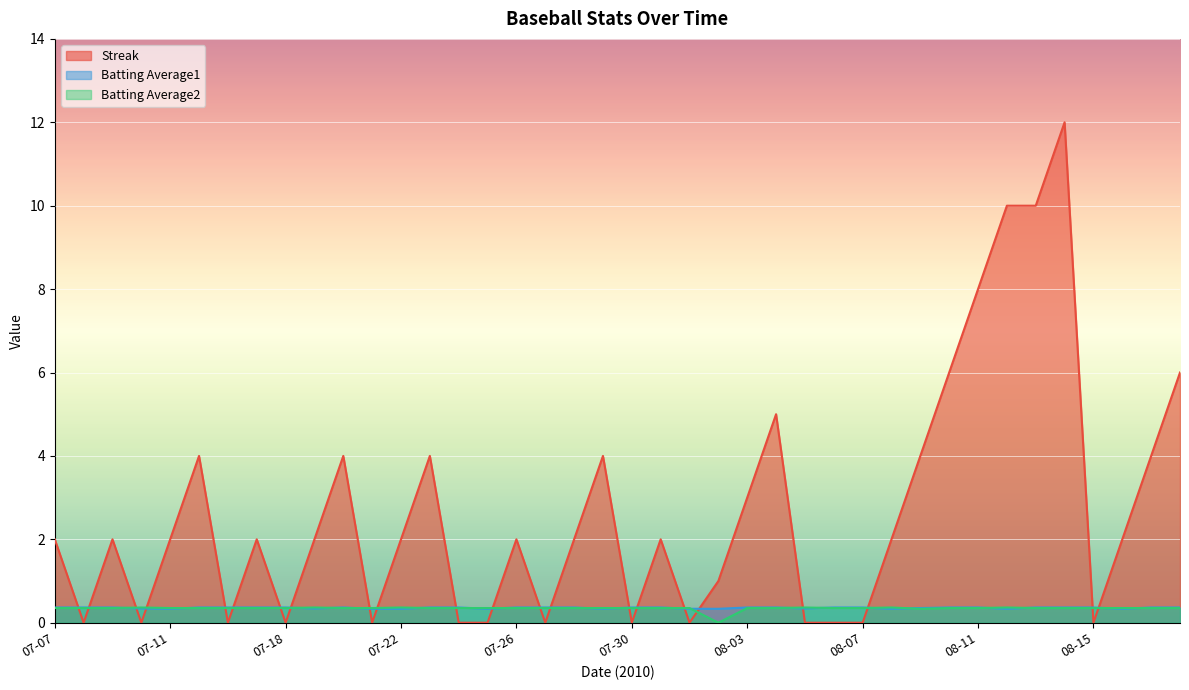

What are all the series names shown in the legend?

Streak, Batting Average1, Batting Average2